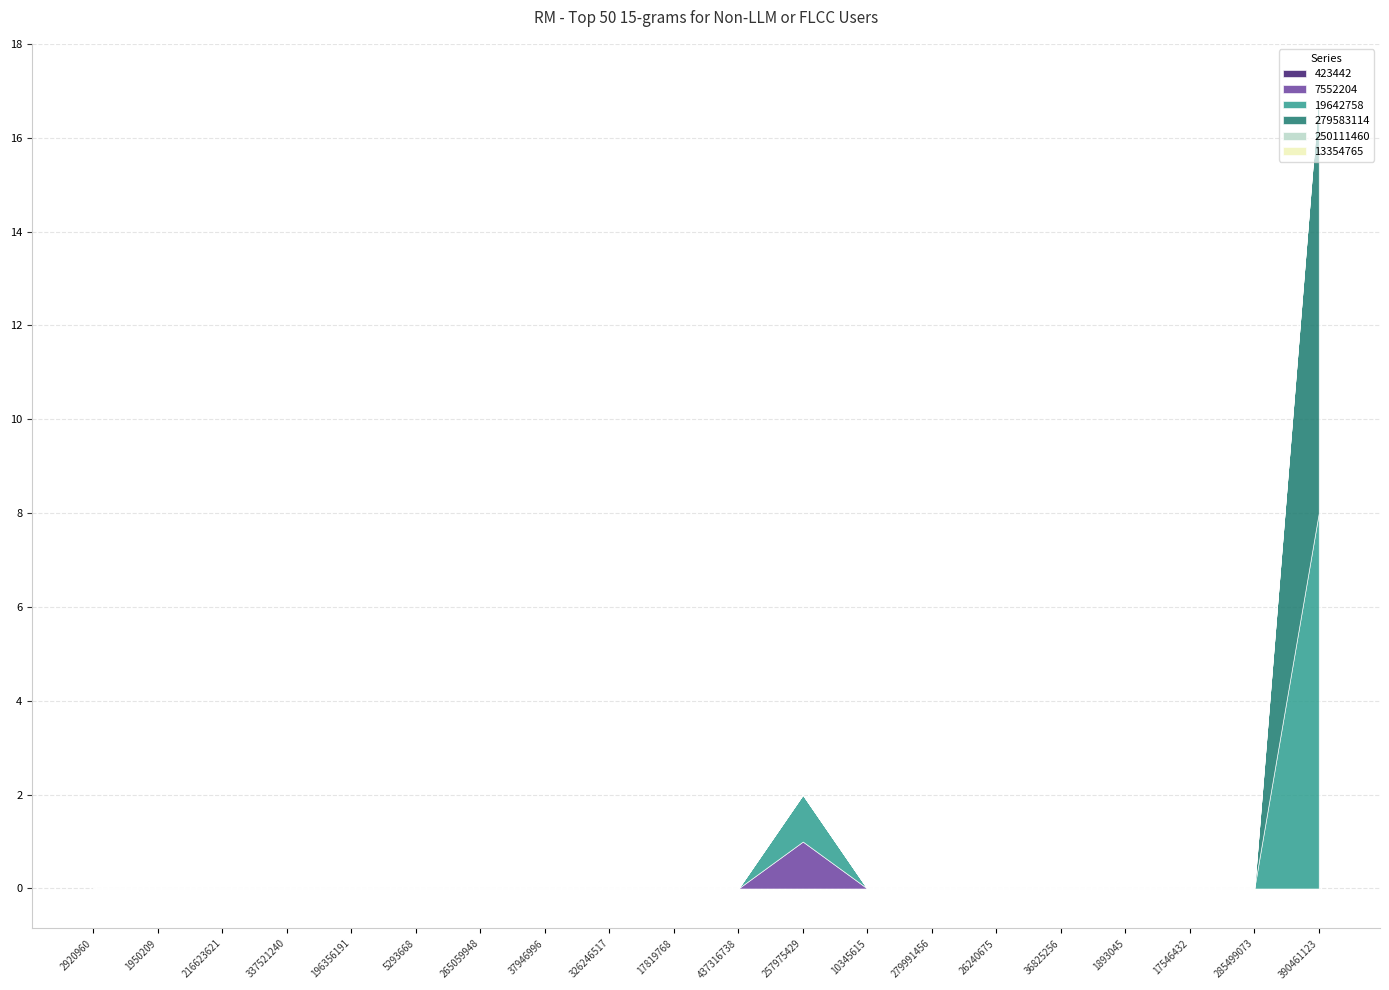

List the labels in order of 279583114 value, smallest first.

2920960, 1950209, 216623621, 337521240, 196356191, 5293668, 265059948, 37946996, 326246517, 17819768, 437316738, 257975429, 10345615, 279991456, 26240675, 36825256, 1893045, 17546432, 285499073, 390461123